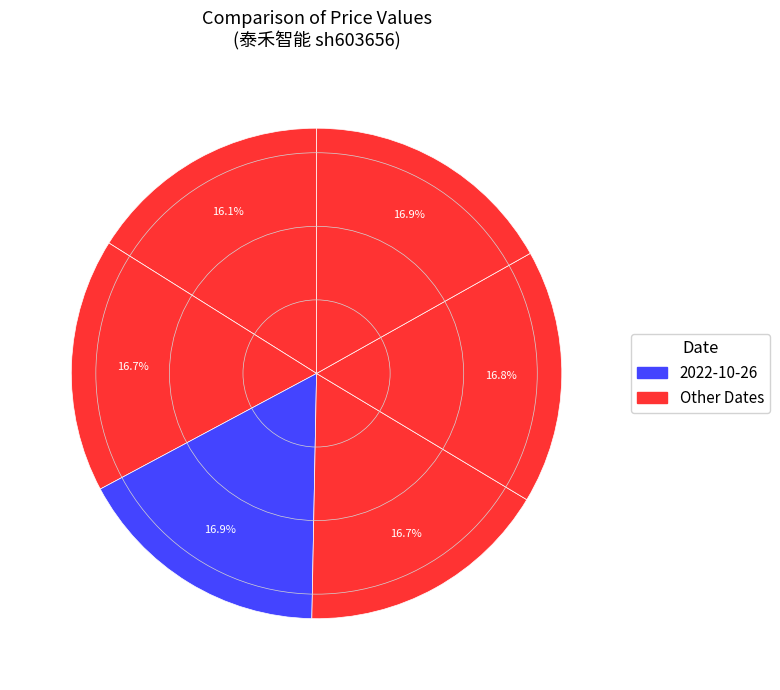

How many segments does this pie chart have?

6